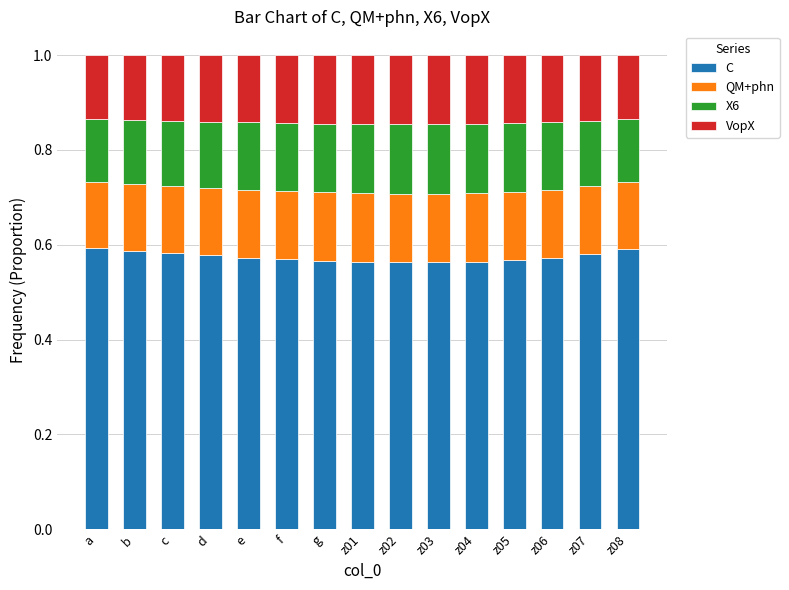

How many bars are there in total?

15